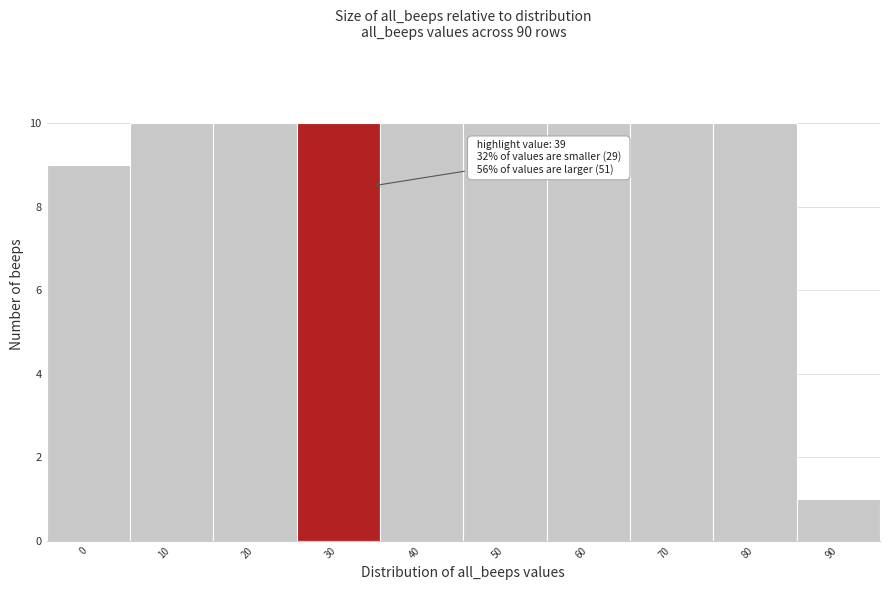

Reading left to right, what are all the values shown in this chart?

9	10	10	10	10	10	10	10	10	1